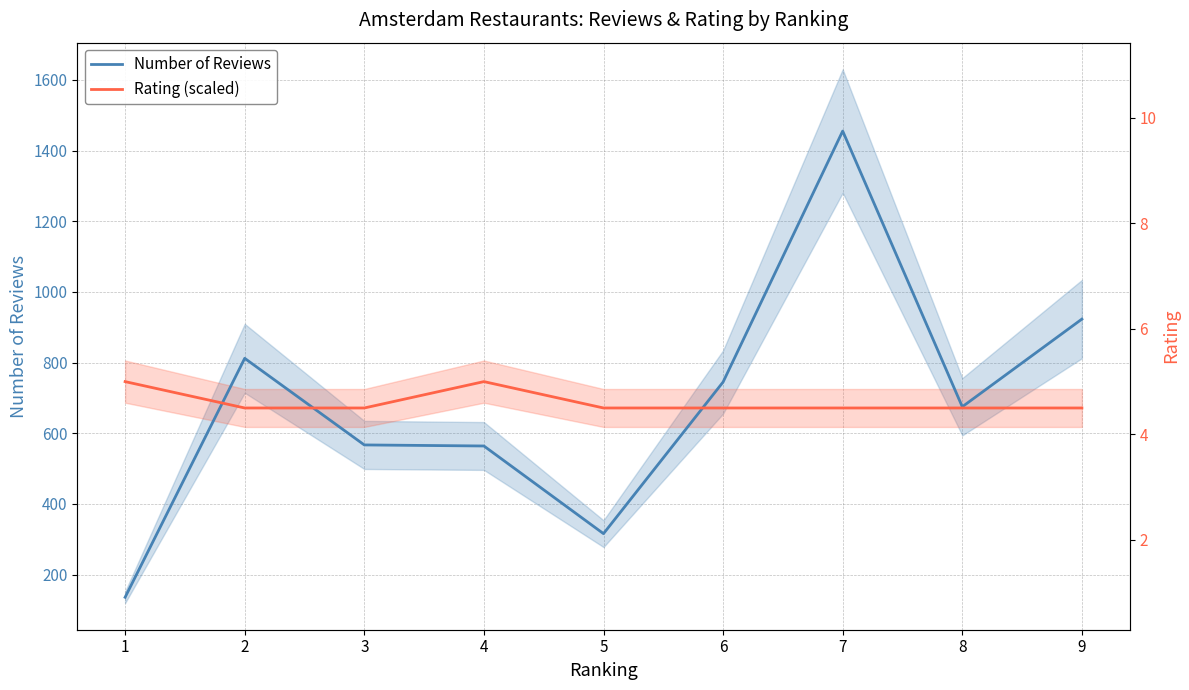

How many lines are shown in the chart?

2